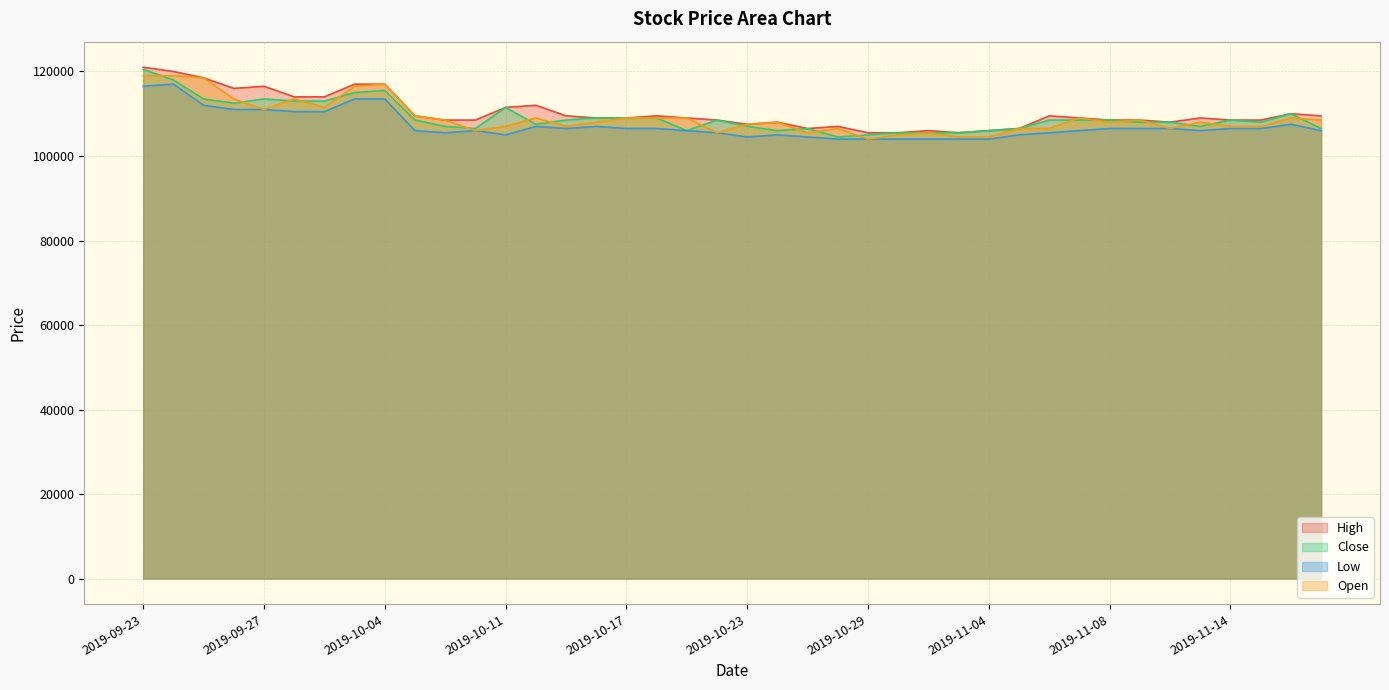

Which series changed the most between 2019-10-15 and 2019-11-11?

Open